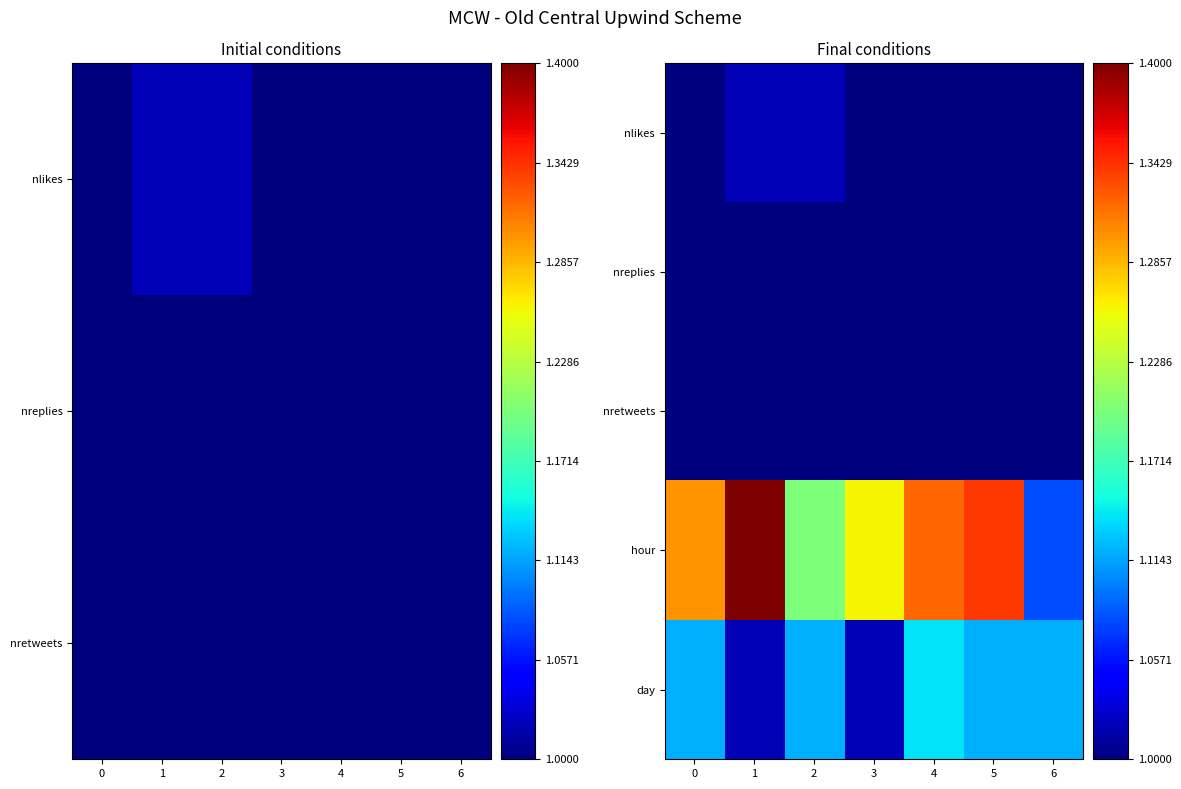

Is the value of hour at 6 greater than the value of nlikes at 1?

Yes